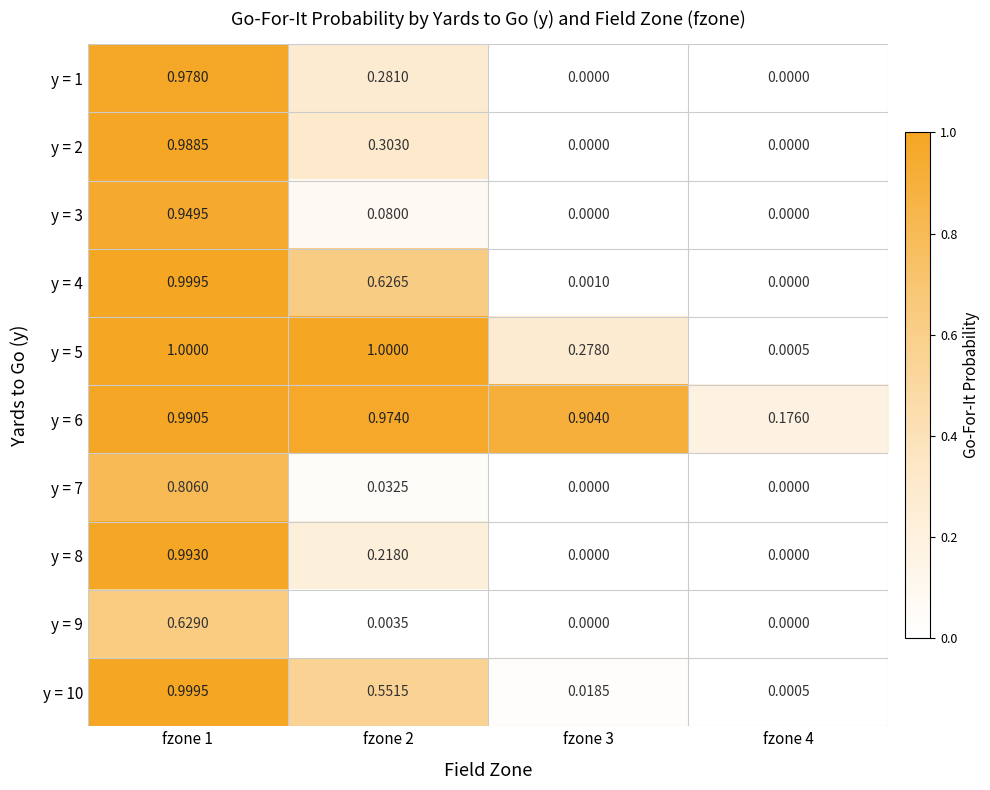

How many positive values does the y = 9 series have?

2